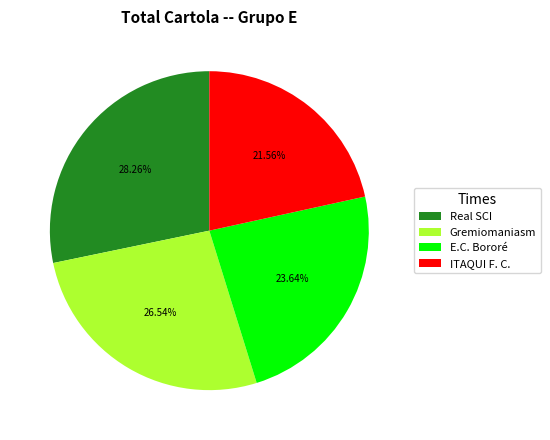

How many slices are in this pie chart?

4